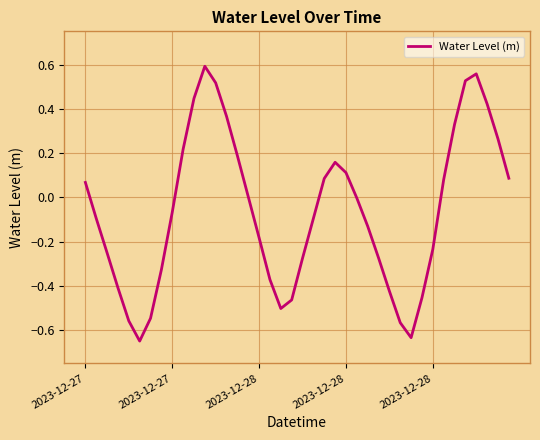

What is the difference between the maximum and minimum values?

1.2